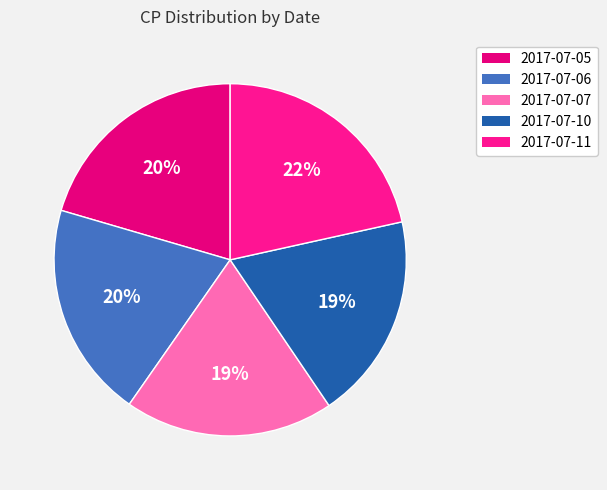

Rank the categories by value from highest to lowest.

2017-07-11, 2017-07-05, 2017-07-06, 2017-07-07, 2017-07-10